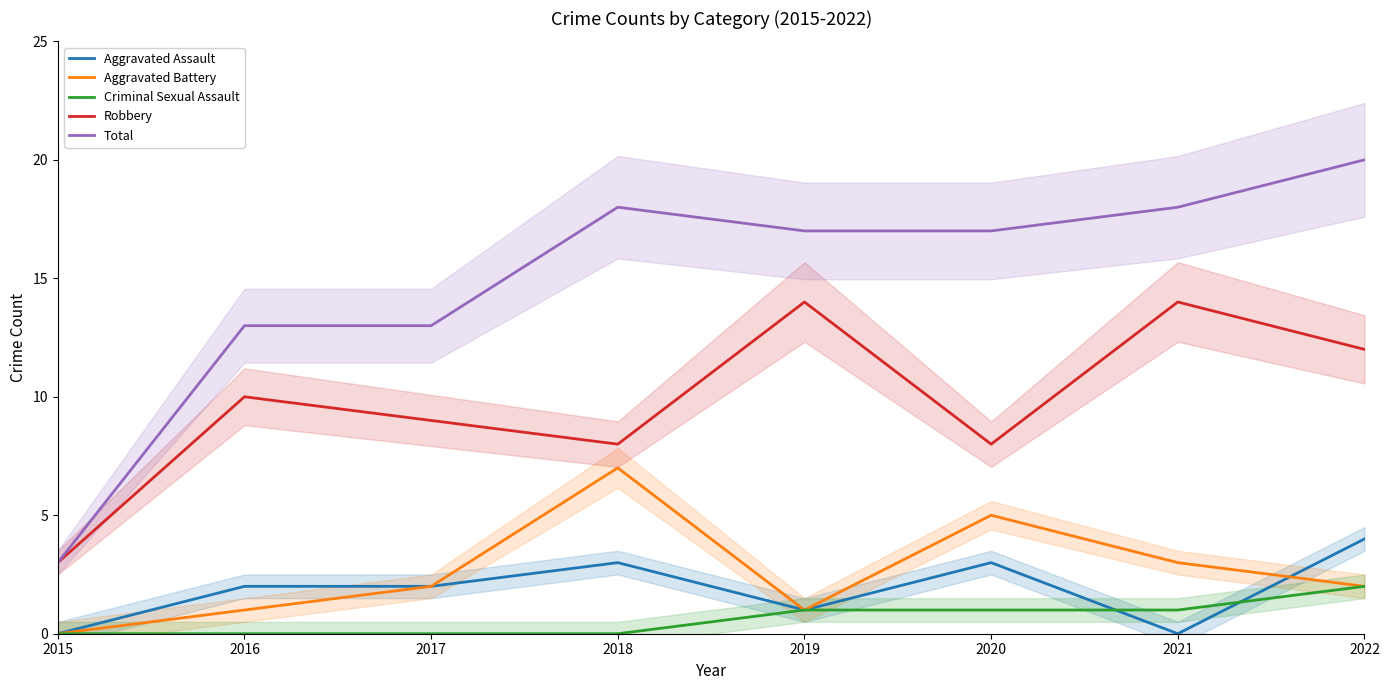

Where is the first local maximum for Robbery?

2016